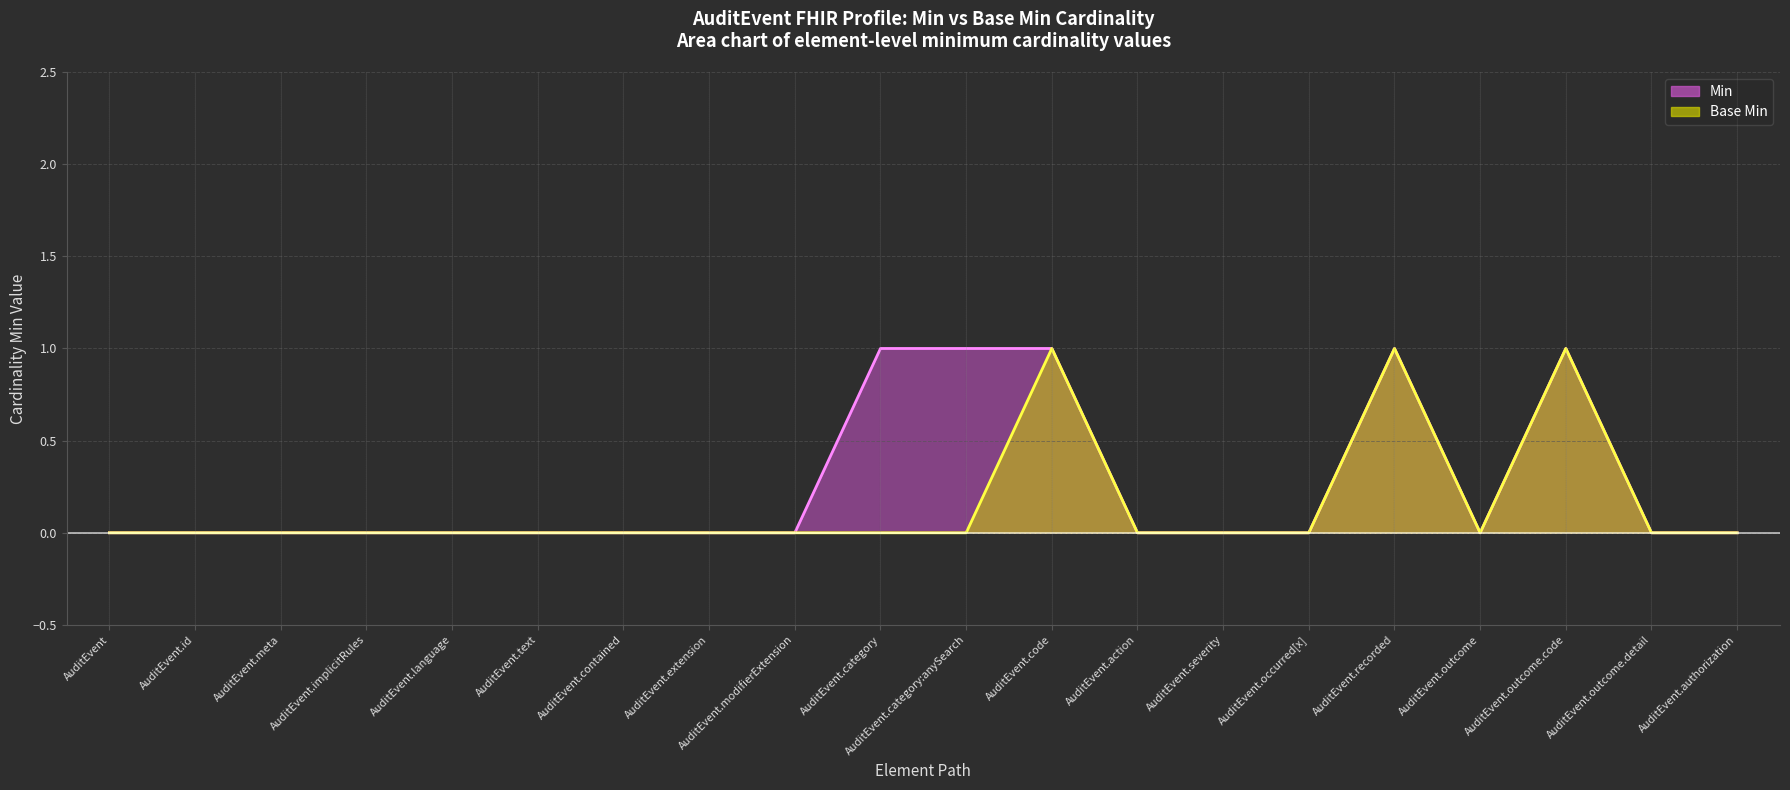

At which category does Base Min reach its first local peak?

AuditEvent.code